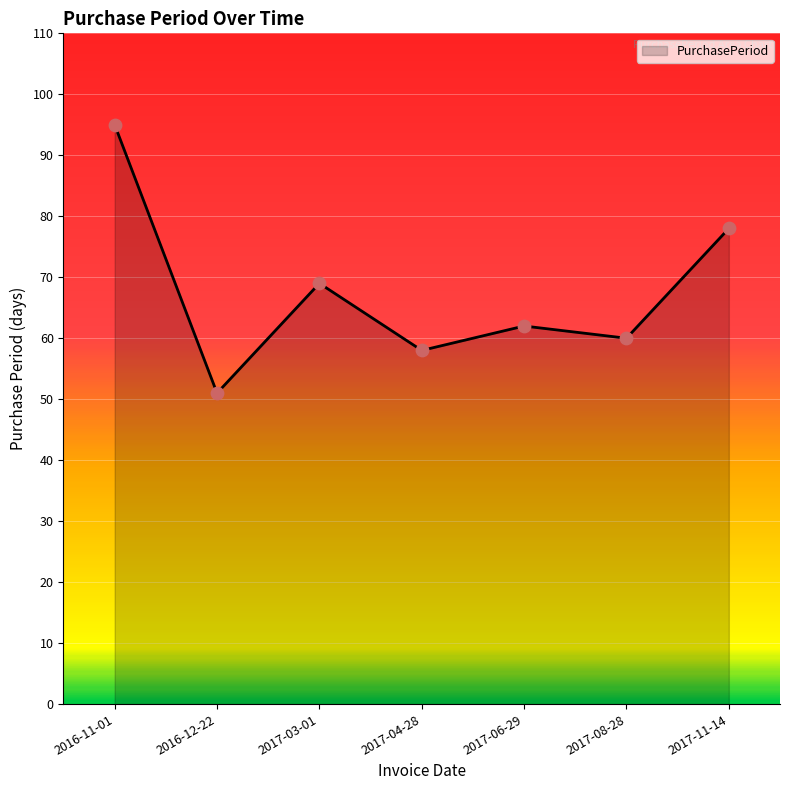

Between 2016-12-22 and 2017-04-28, which is larger?

2017-04-28